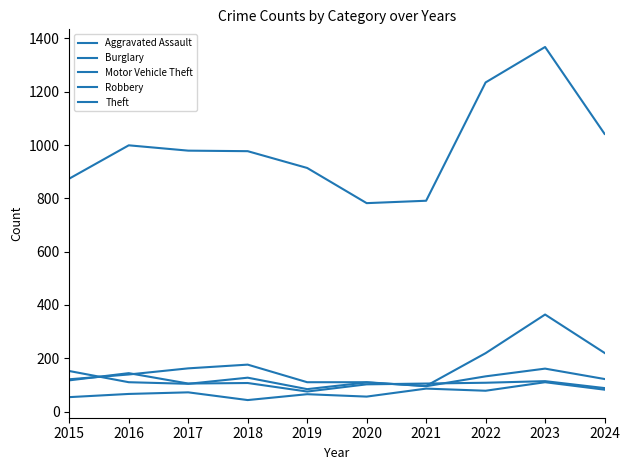

Is this an area chart (filled region under the line)?

No